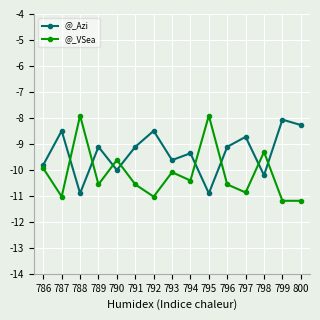

What is the difference between the @_VSea values at 797 and 789?

0.3